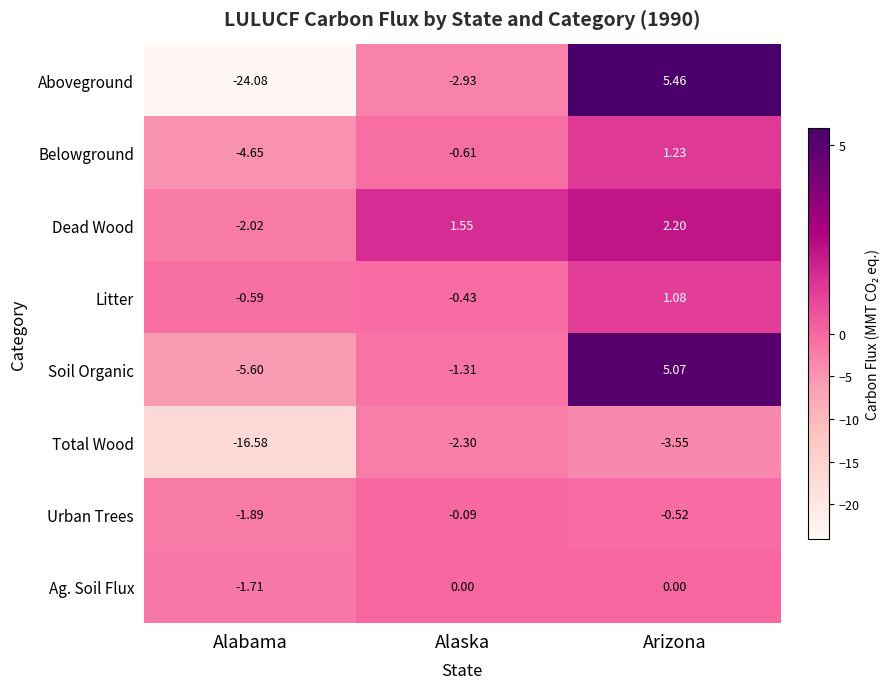

At which label does Litter reach its minimum?

Alabama